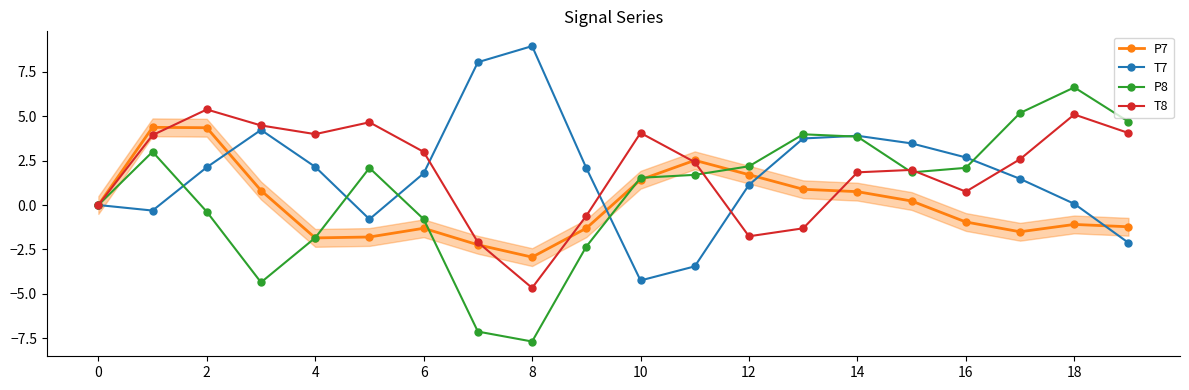

What are all the series names shown in the legend?

P7, T7, P8, T8